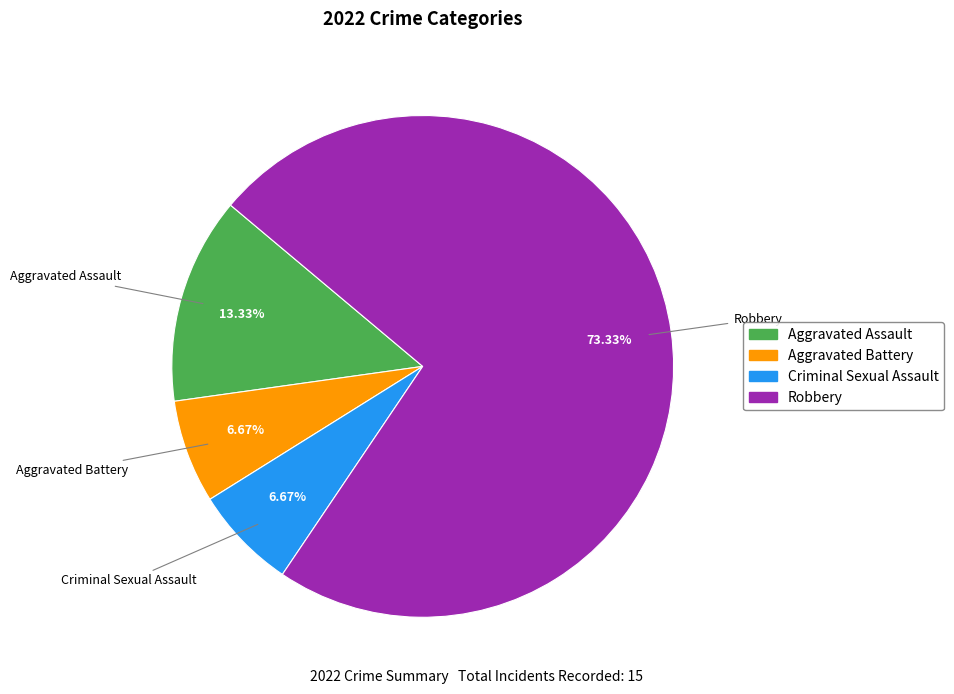

Does any single category account for the majority?

Yes